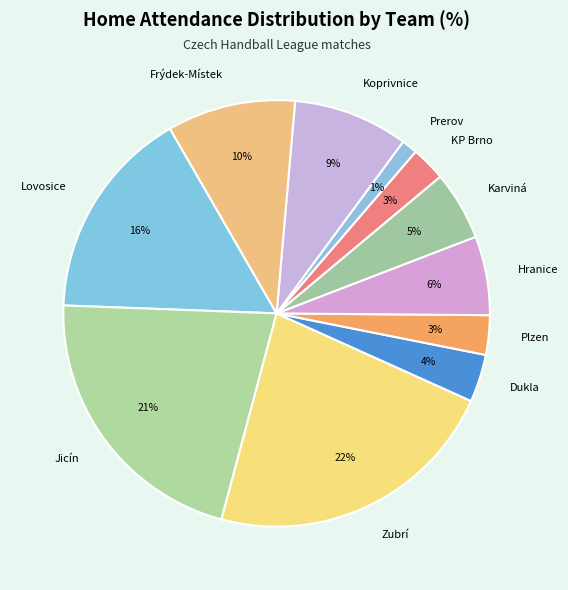

What percentage is the Prerov slice, to the nearest percent?

1%